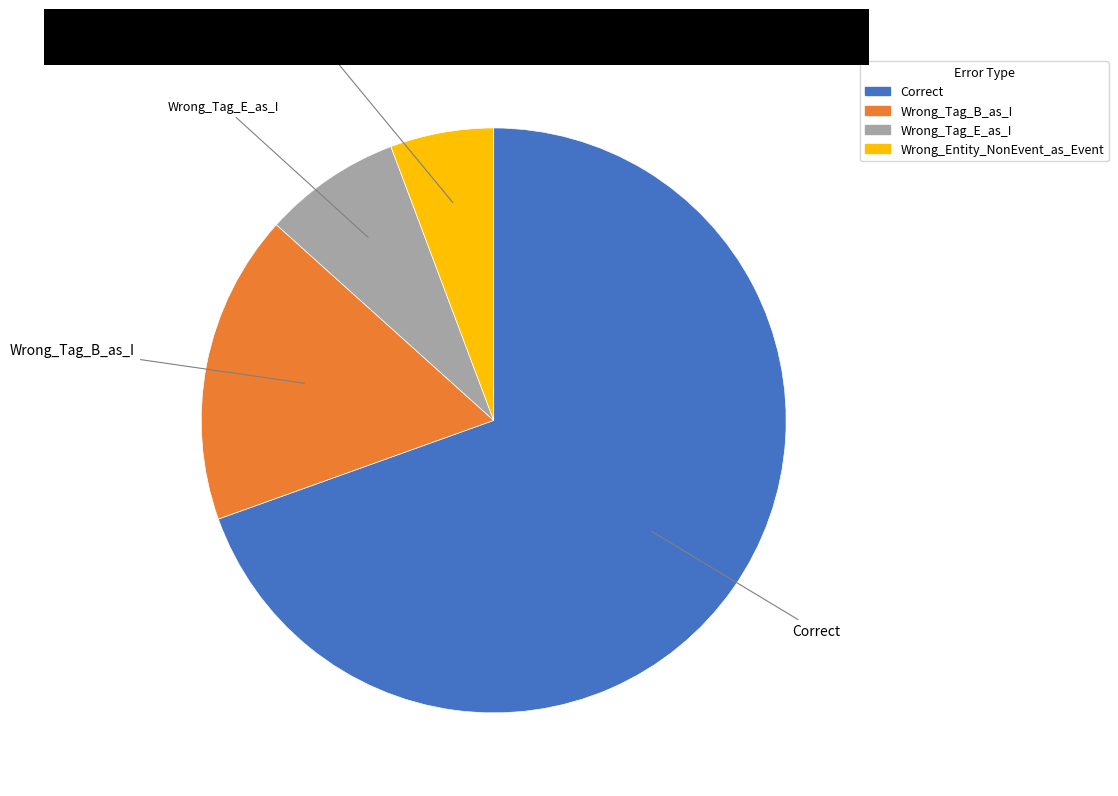

Which slice is the largest?

Correct